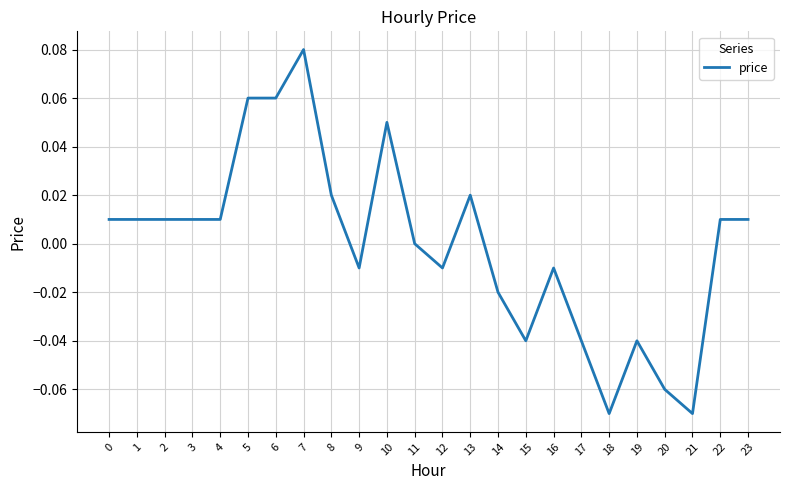

At which category does the chart reach its peak across all series?

7